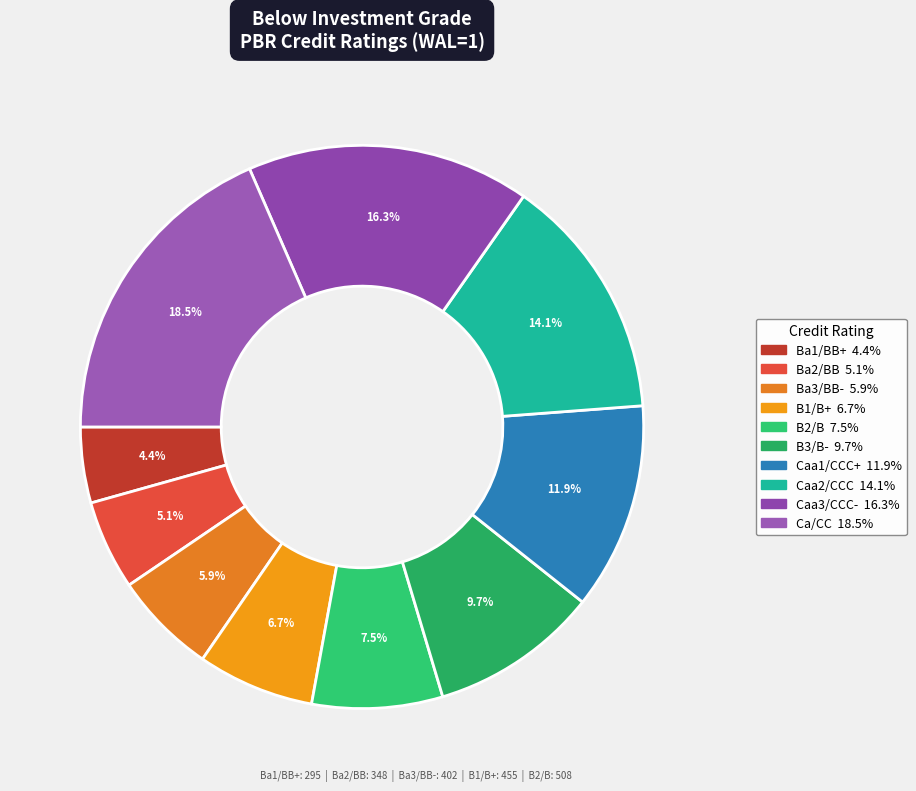

What percentage is NOT represented by Ba3/BB-?

94.1%